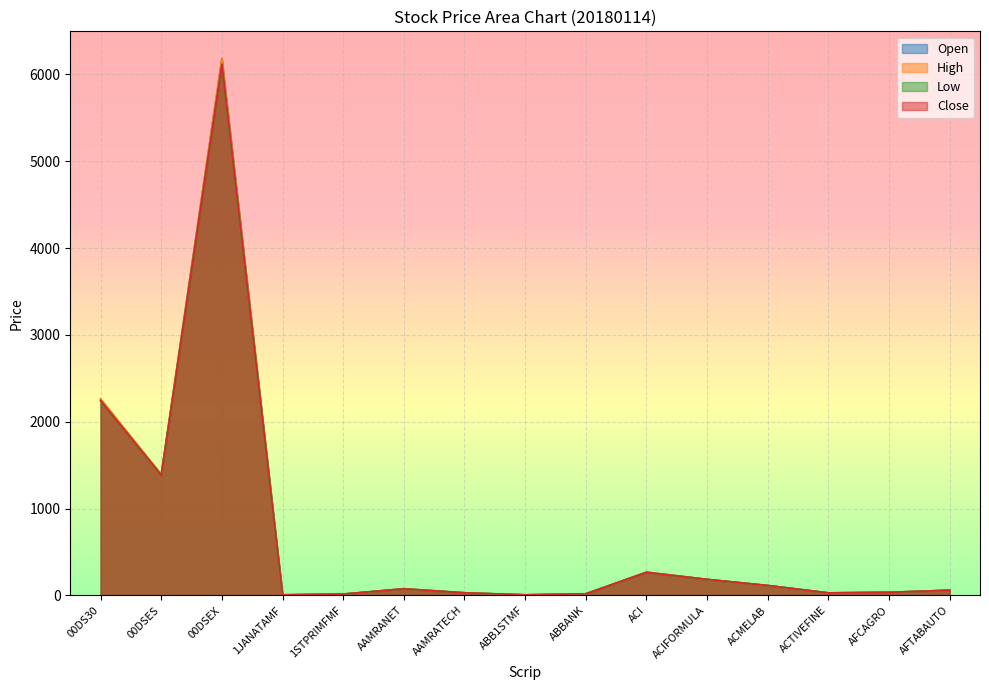

At which label is Close closest to 3062?

00DS30